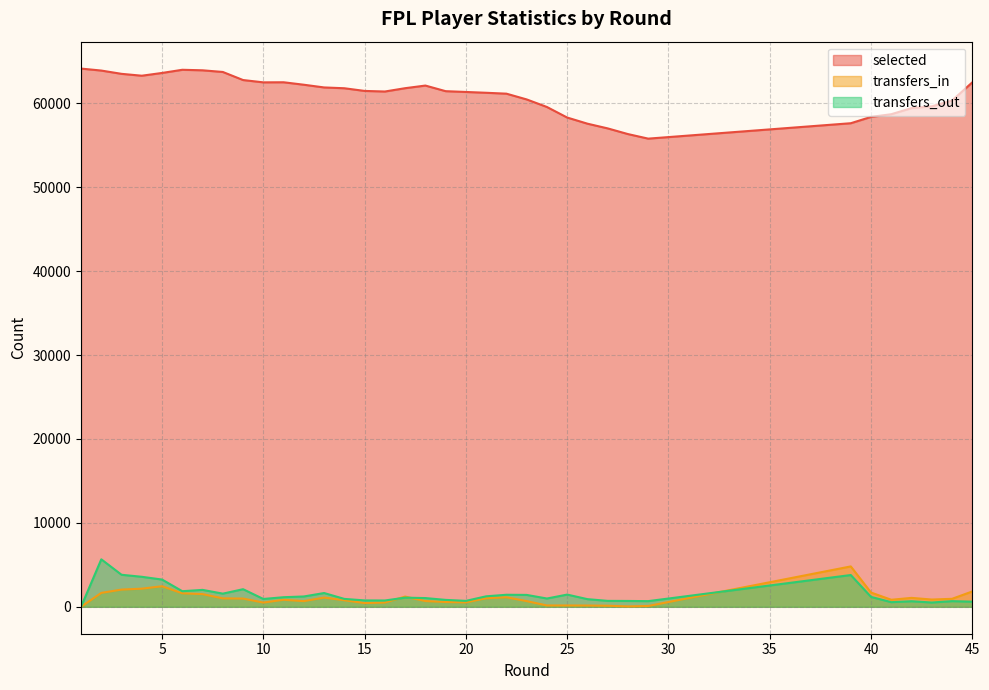

How many positive values does the transfers_in series have?

35